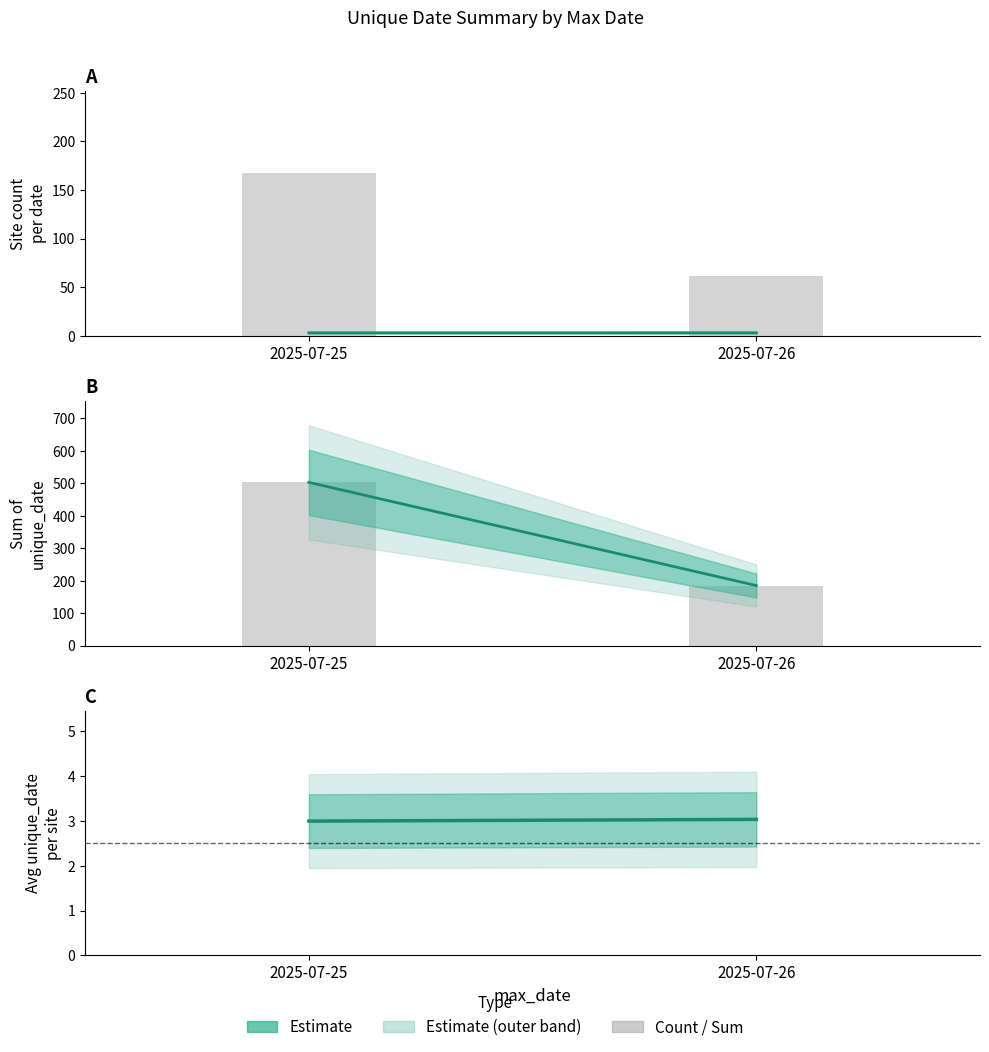

What is the minimum value for Site count?

61.0